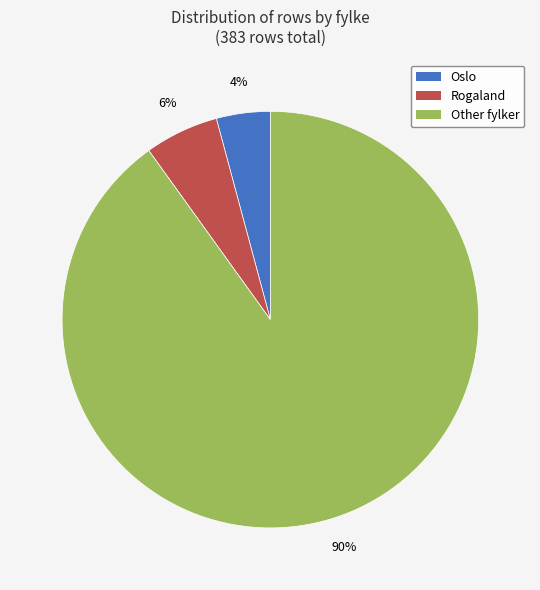

Is the sum of Rogaland and Oslo greater than half?

No